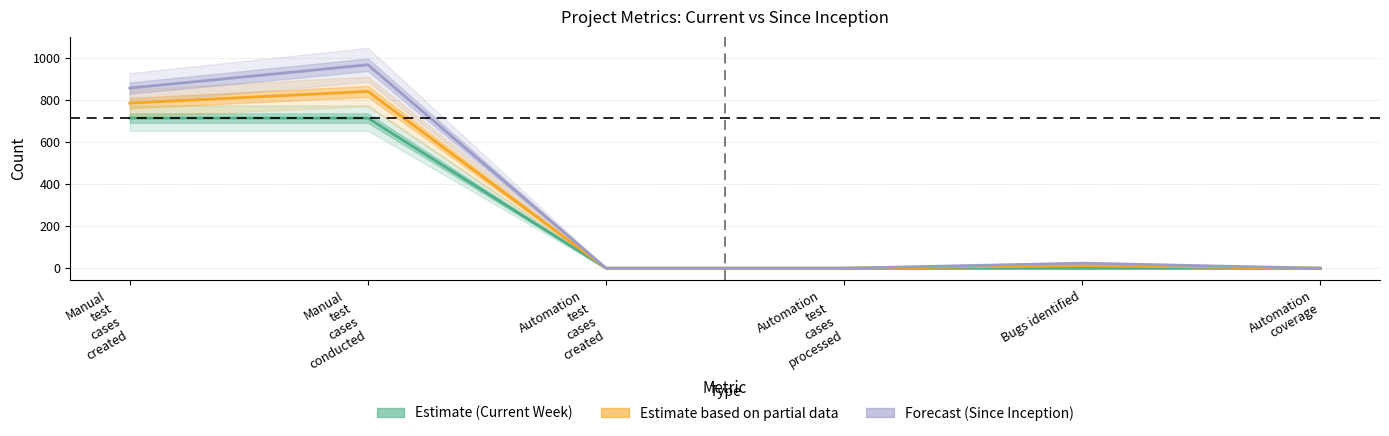

How many lines are shown in the chart?

3